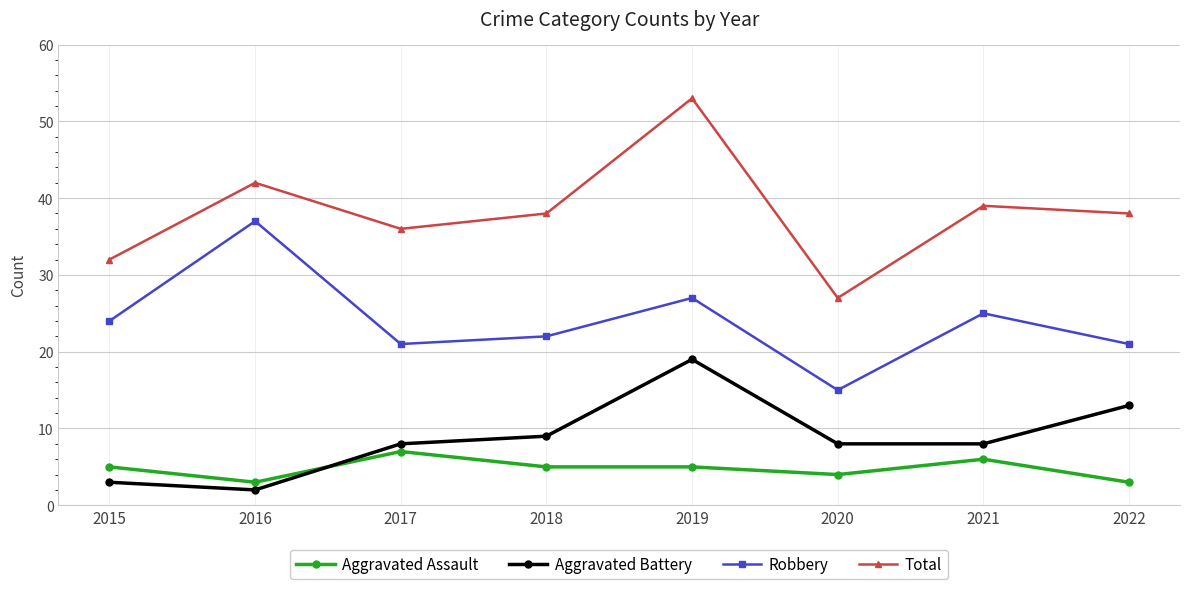

True or false: Robbery has more than 2 interior local peaks.

True